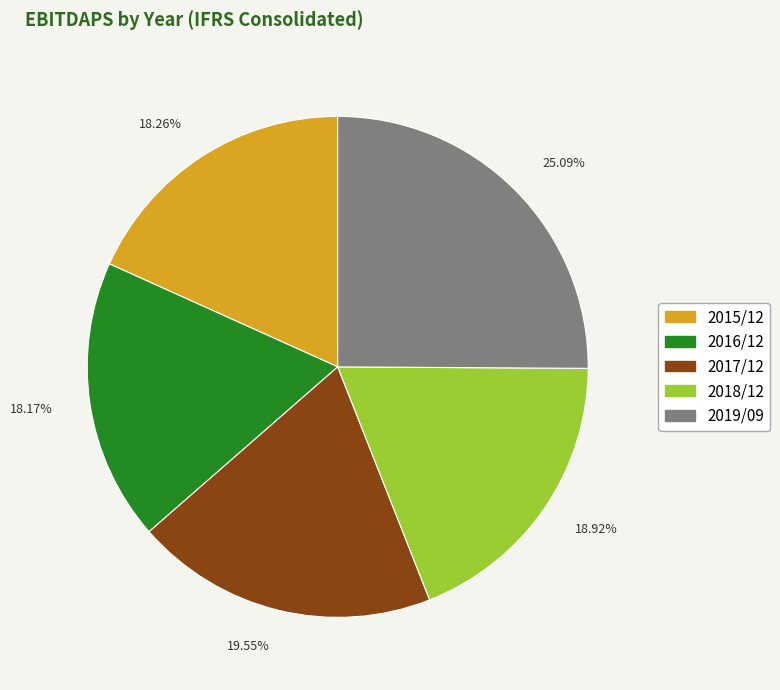

Is the sum of 19.55% and 25.09% greater than half?

No